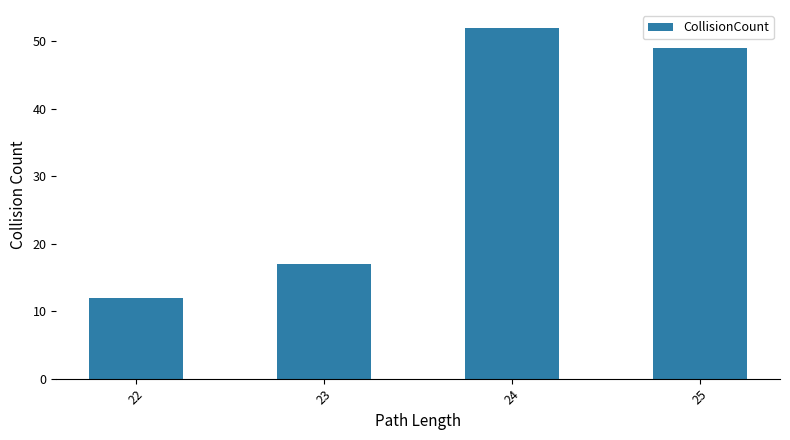

What is the minimum value shown in the chart?

12